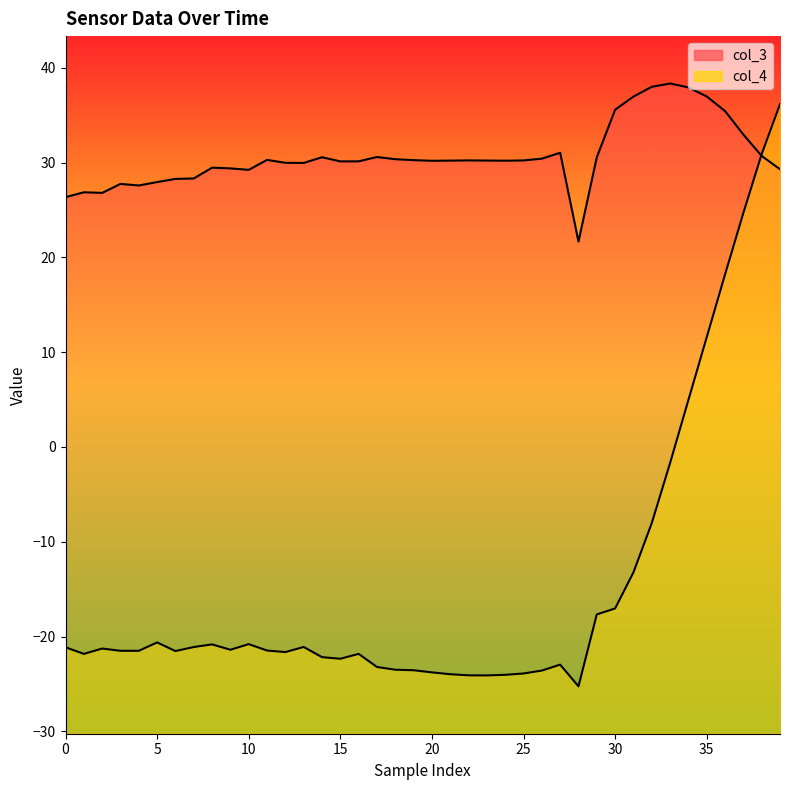

At how many categories does at least one series exceed 28?

33